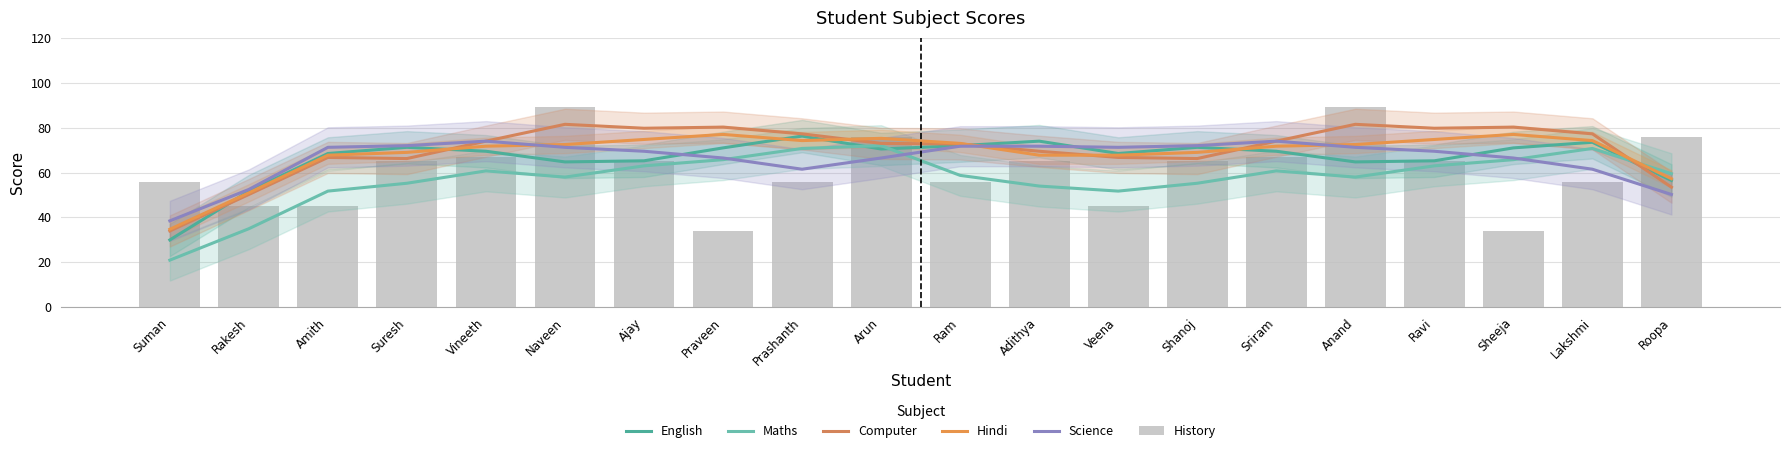

What is the total value across all series at Adithya?

402.0